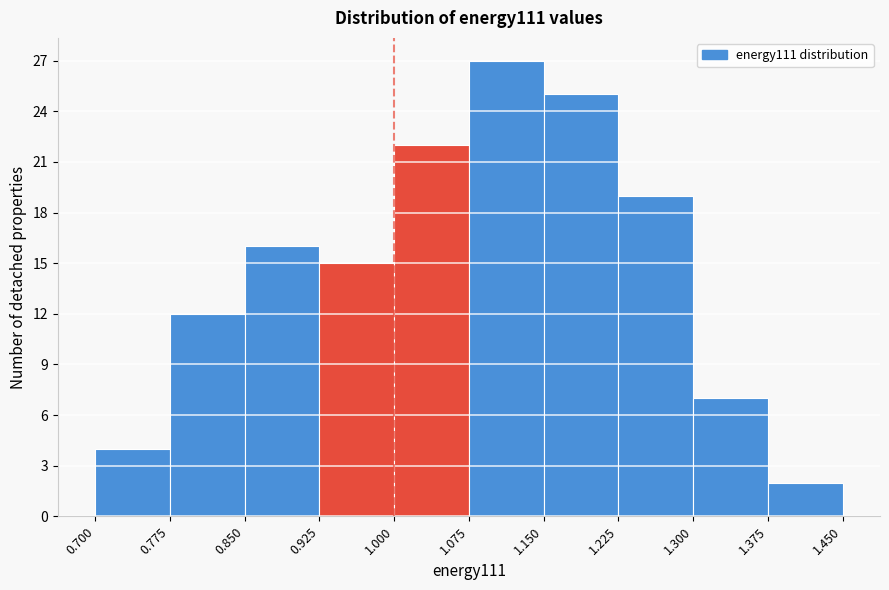

Reading left to right, transcribe this chart: for each bar, give the range it covers on the x-axis and its height. The values are not printed on the chart, so give them approximately, as read against the axis.

0.700 to 0.775: 4
0.775 to 0.850: 12
0.850 to 0.925: 16
0.925 to 1.000: 15
1.000 to 1.075: 22
1.075 to 1.150: 27
1.150 to 1.225: 25
1.225 to 1.300: 19
1.300 to 1.375: 7
1.375 to 1.450: 2